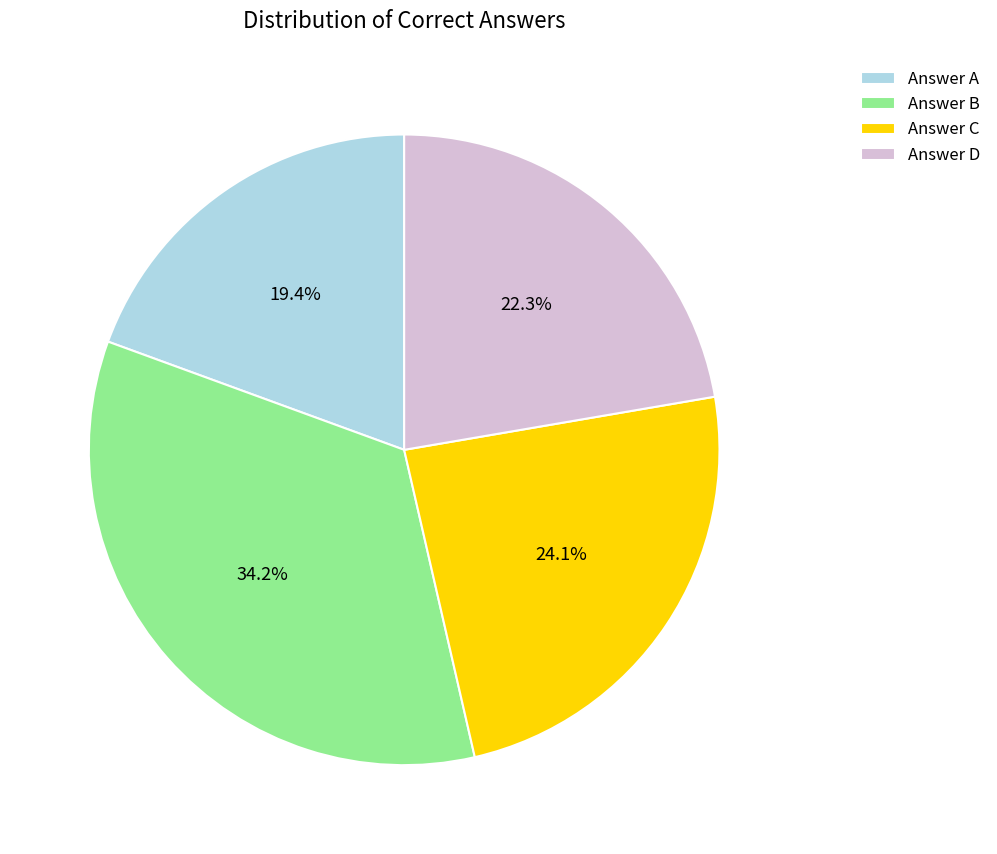

What is the total percentage of Answer A and Answer B?

53.6%